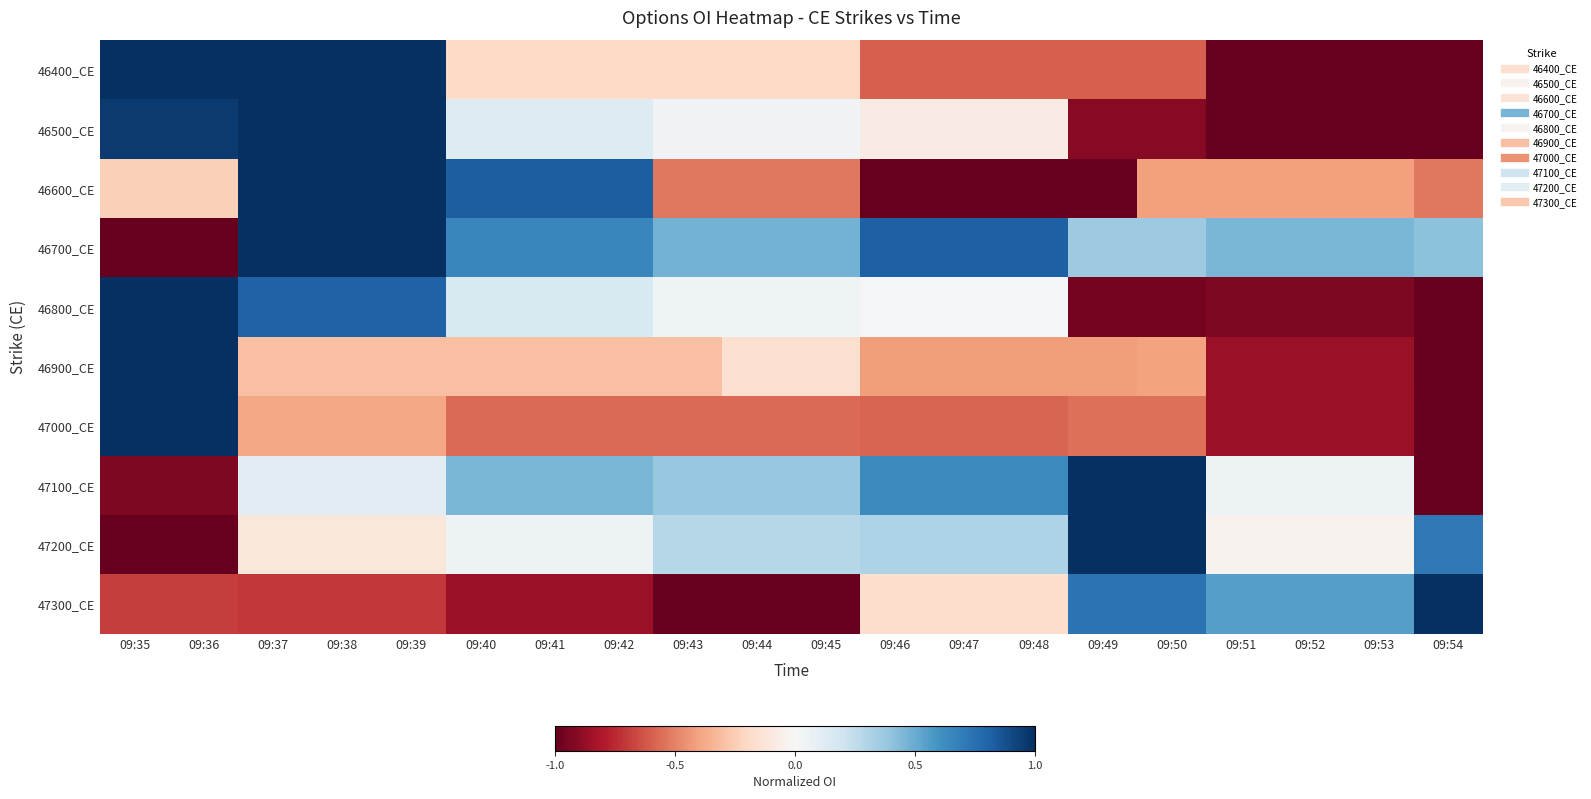

Which category has the highest value across all series?

09:35